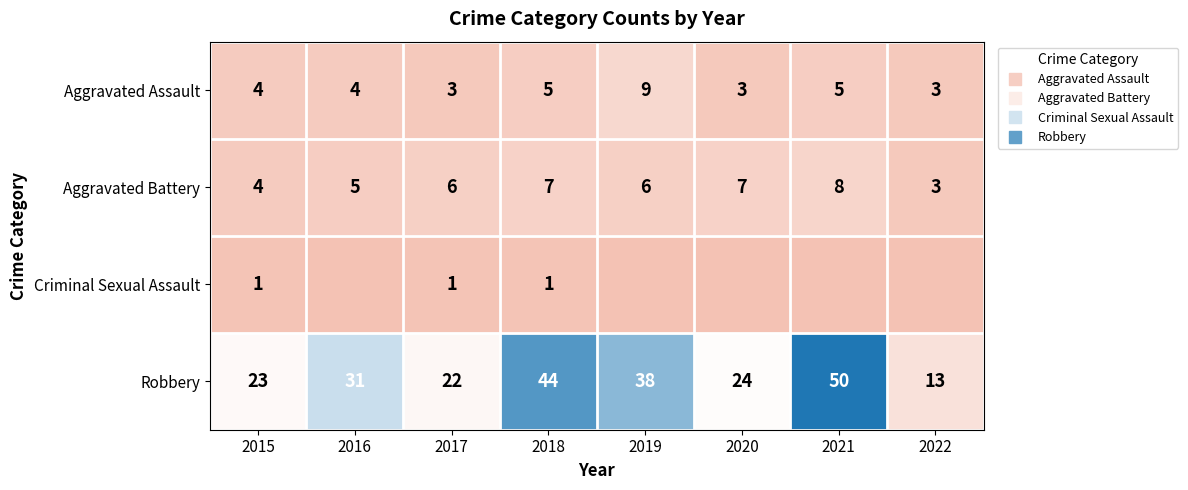

At which label does Aggravated Assault reach its peak?

2019